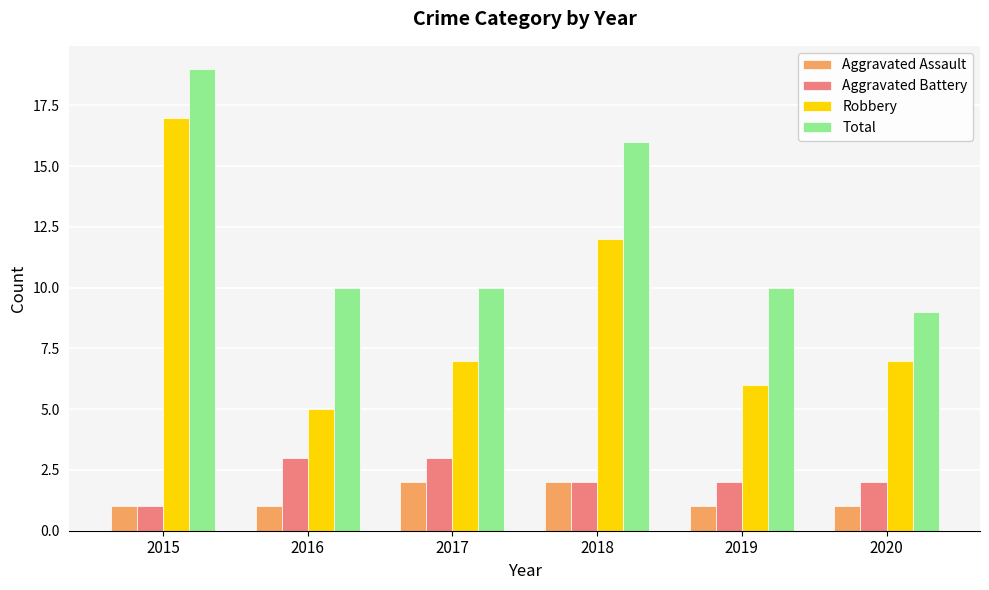

What value does the Robbery series have at 2016, to the nearest 5?

5